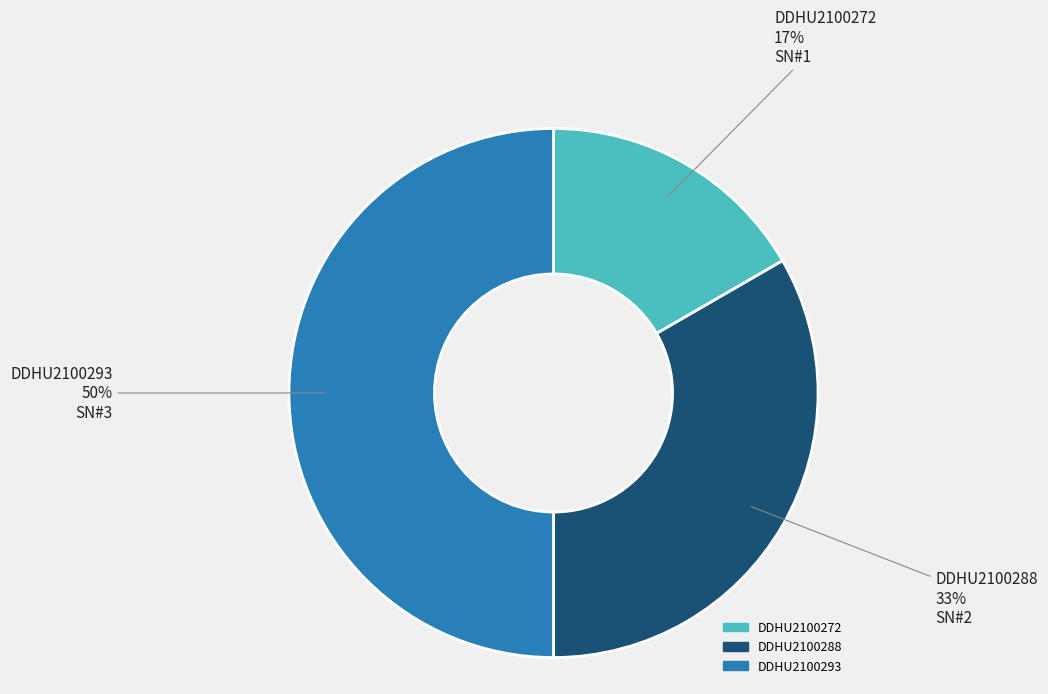

To the nearest percent, what is the difference between the DDHU2100293 and DDHU2100288 slice percentages?

17%